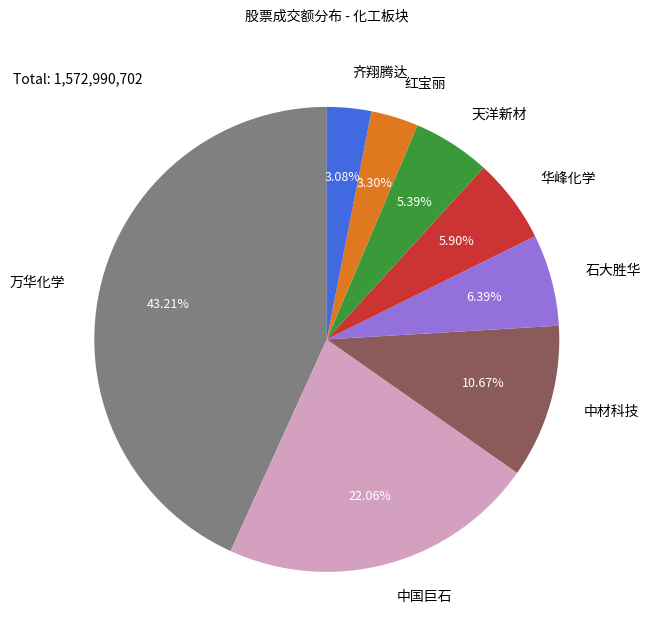

True or false: 万华化学 accounts for 55% of the total.

False